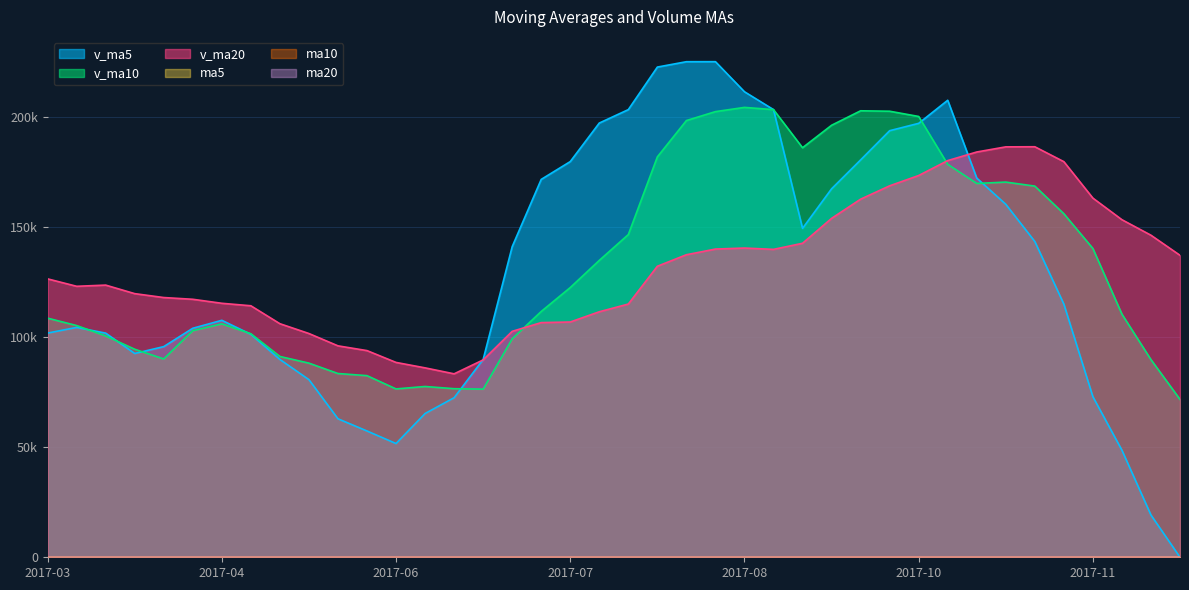

What is the difference between the highest and lowest values at 2017-09-01?

203349.5